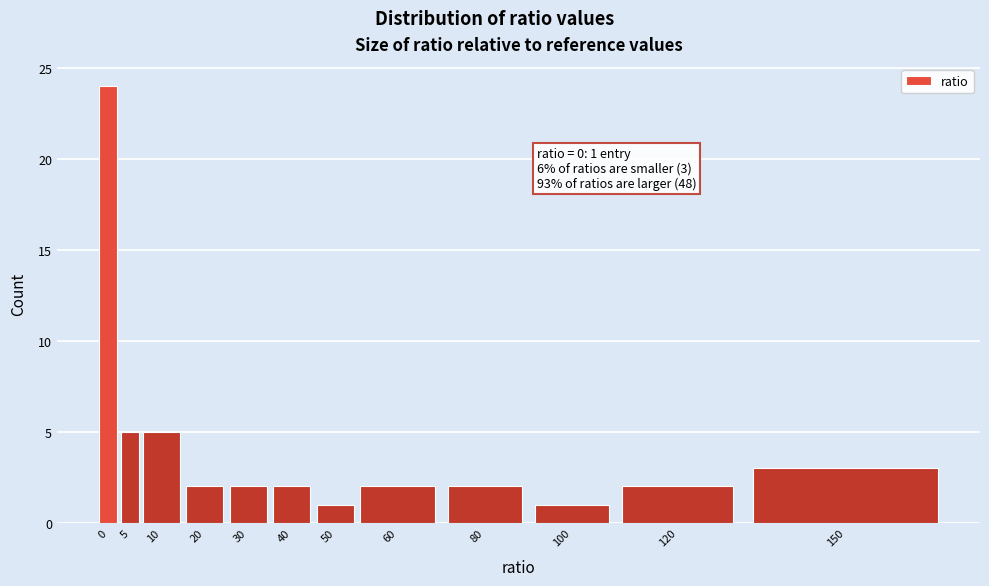

Reading left to right, what are all the values shown in this chart?

0=24	5=5	10=5	20=2	30=2	40=2	50=1	60=2	80=2	100=1	120=2	150=3